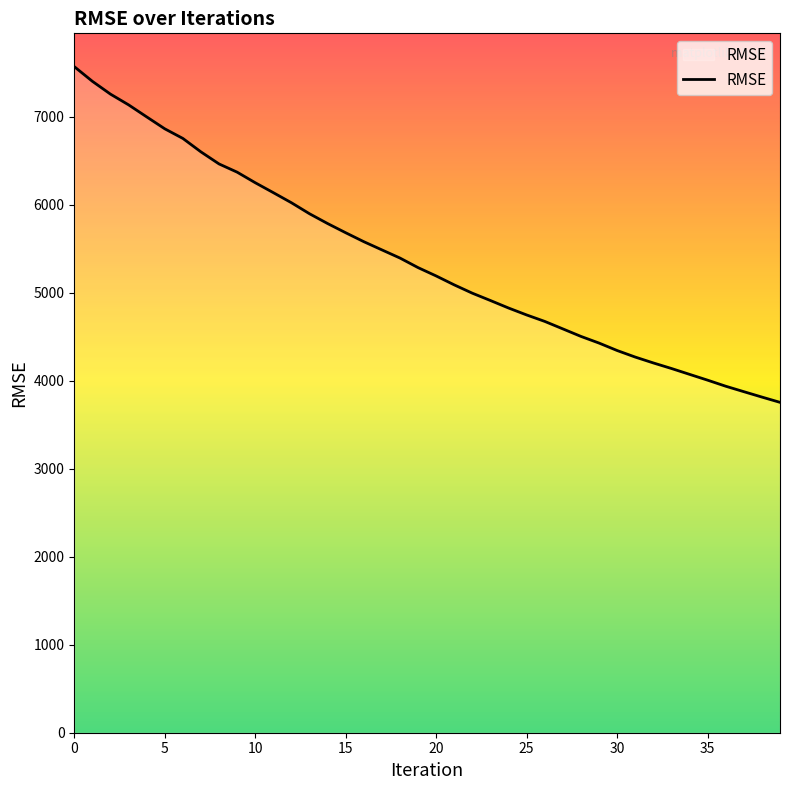

What is the difference between the maximum and minimum values?

3815.5